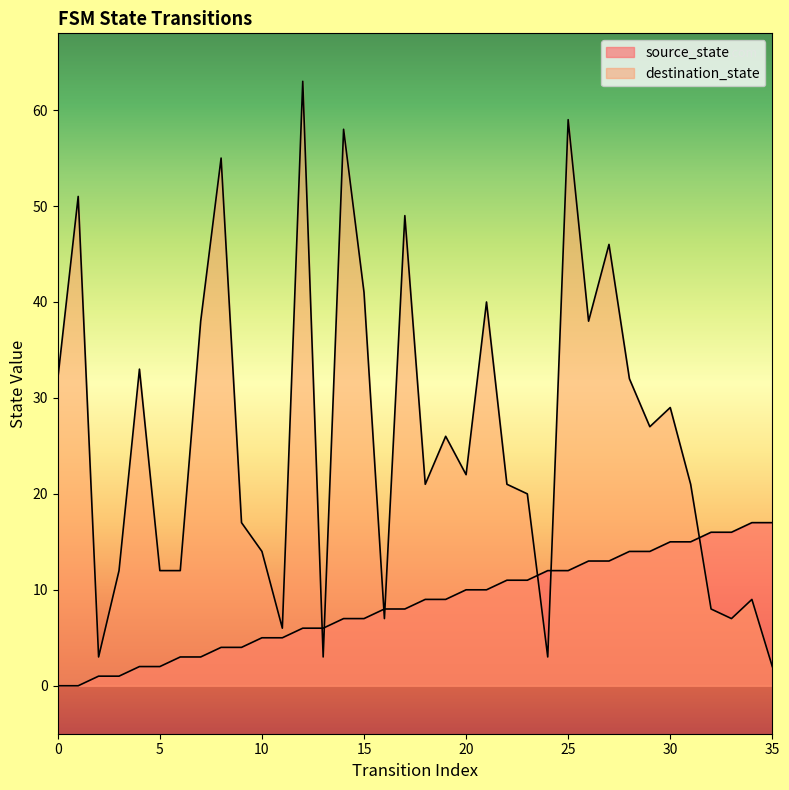

What are all the series names shown in the legend?

source_state, destination_state